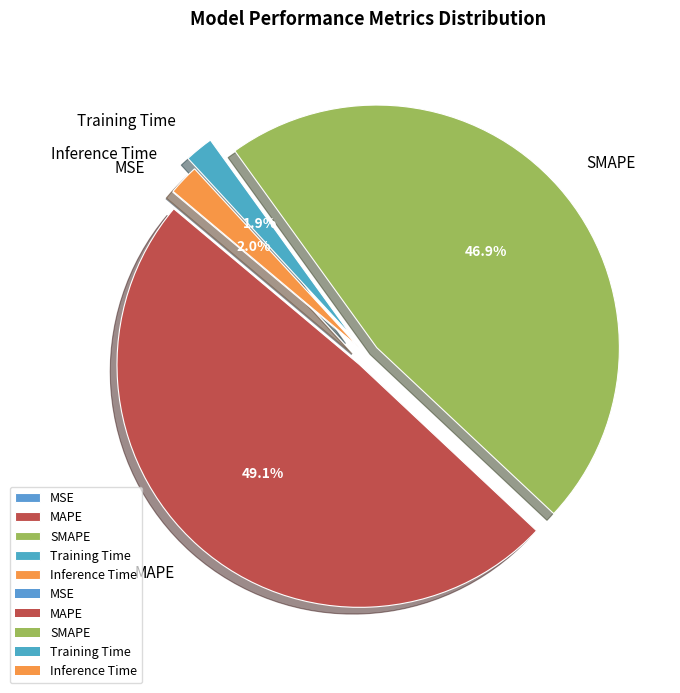

Is there a majority slice in this chart?

No